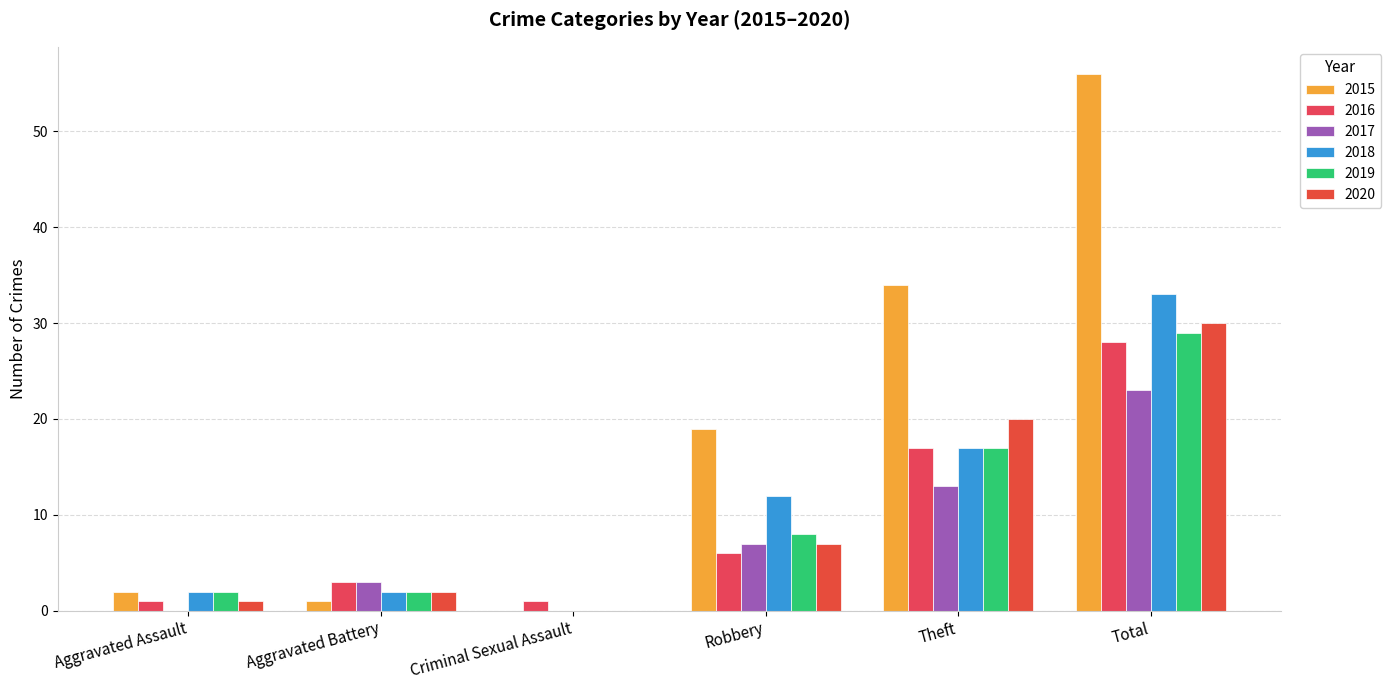

Where is 2016 nearest to the value 14?

Theft